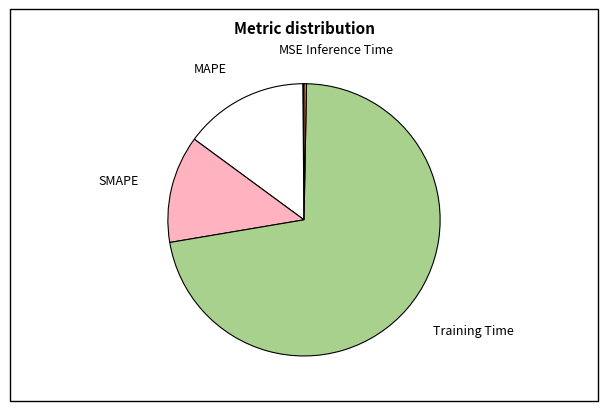

Which category accounts for the majority?

Training Time